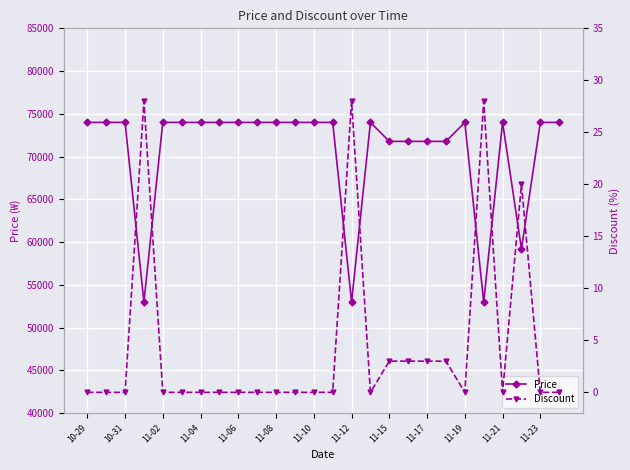

True or false: Discount and Price intersect in this chart.

False